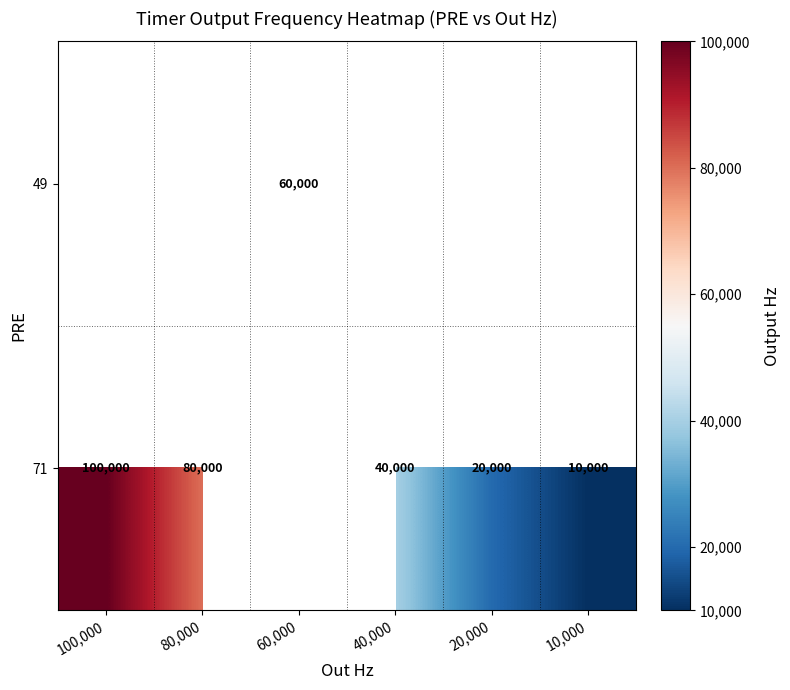

How many distinct data groups are displayed?

2